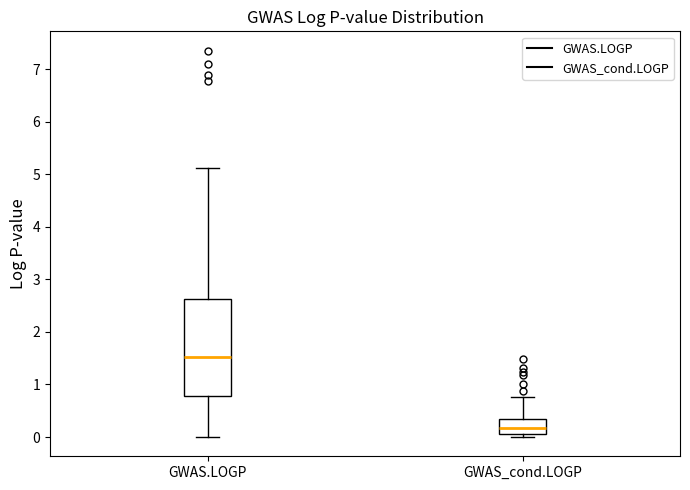

Reading left to right, transcribe this box plot: for each box, give where its median line is, the range the box spans, and where its two whiskers end, as read against the y-axis. The values are not printed on the chart, so give them approximately, as read against the axis.

GWAS.LOGP: median 1.5, box 0.8 to 2.6, whiskers 0.0 to 5.1
GWAS_cond.LOGP: median 0.2, box 0.1 to 0.3, whiskers 0.0 to 0.8